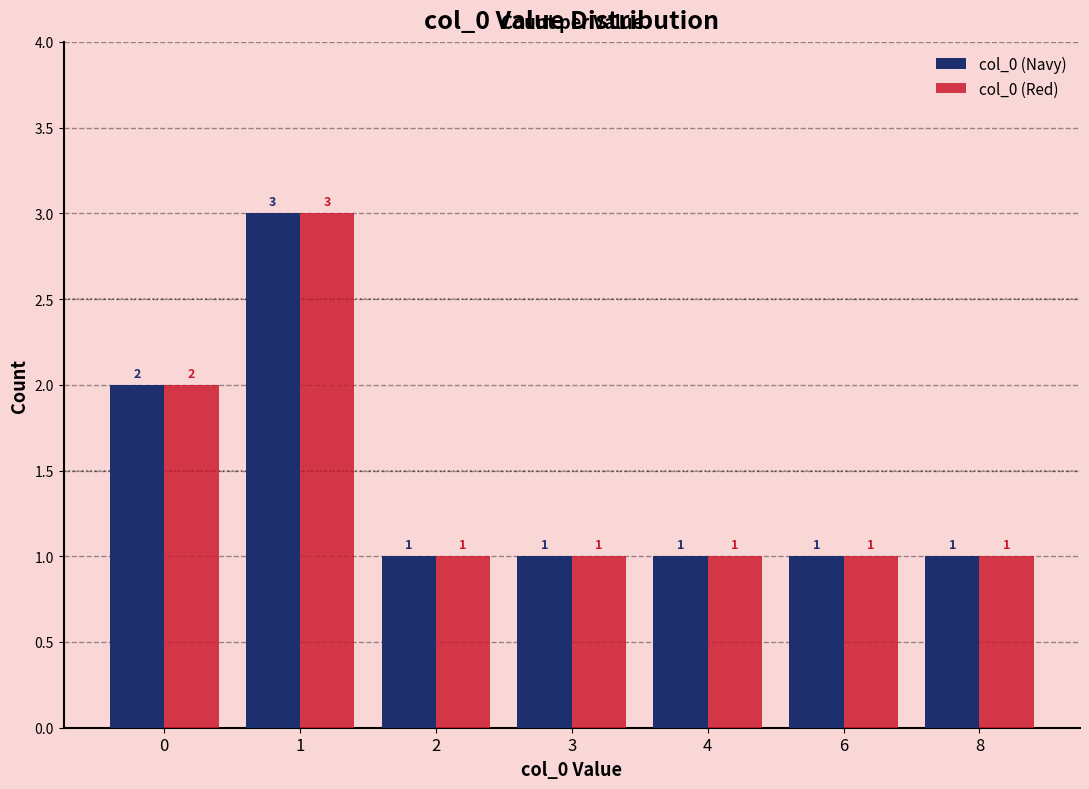

What is the minimum value for col_0 (Navy)?

1